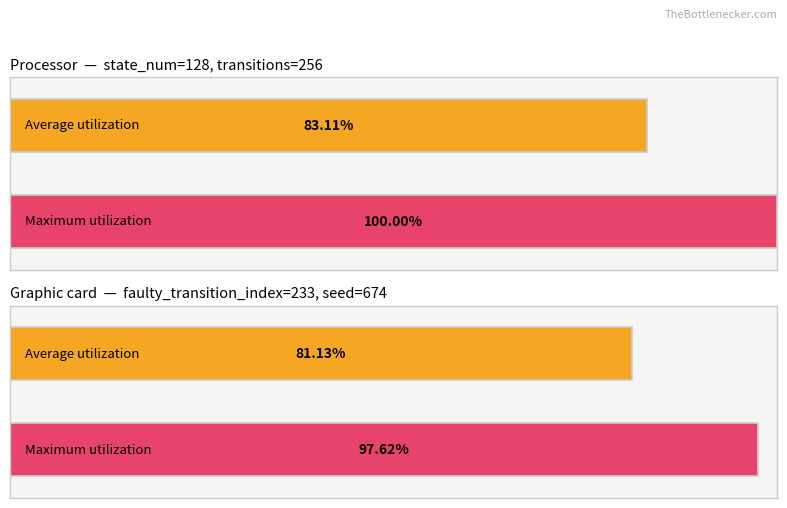

How many values in the Average utilization series exceed 83?

1